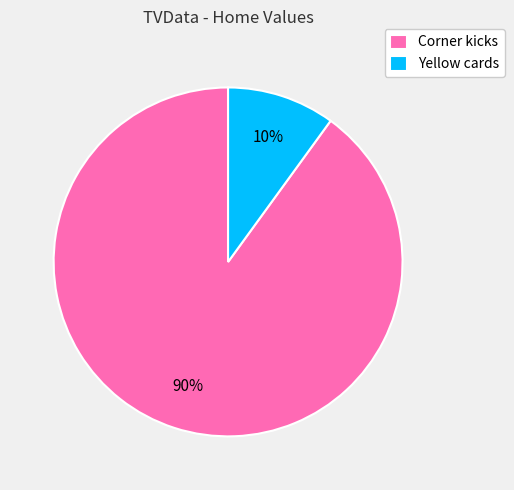

Approximately how many times larger is the value at Corner kicks compared to Yellow cards?

9.0